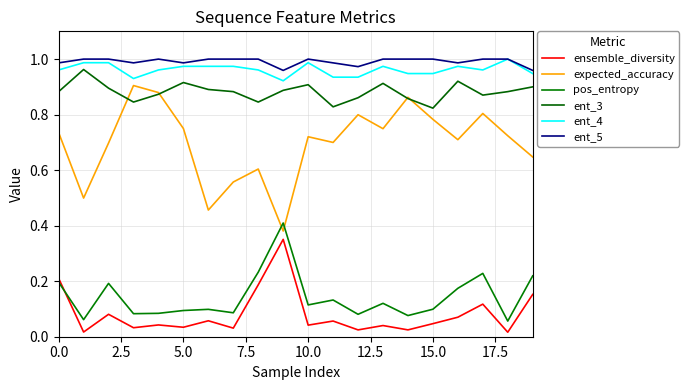

How many lines are shown in the chart?

6